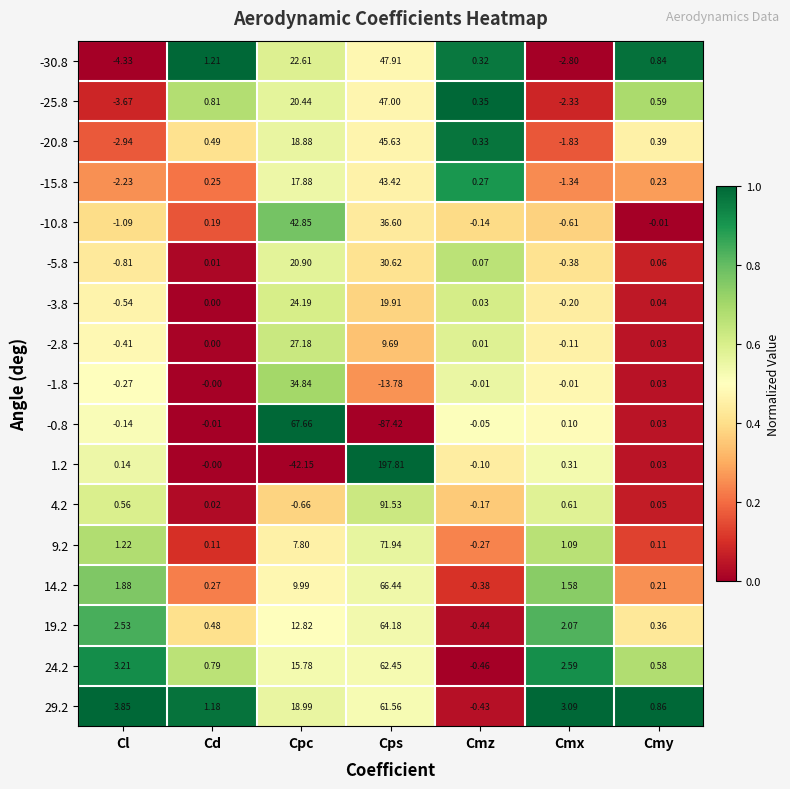

How many data points does each series have?

7